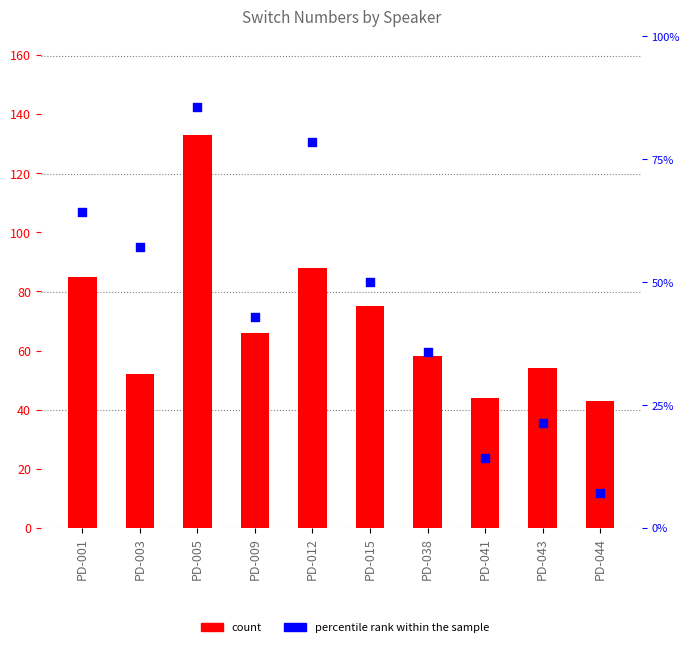

Which series reaches the minimum Y coordinate?

percentile rank within the sample